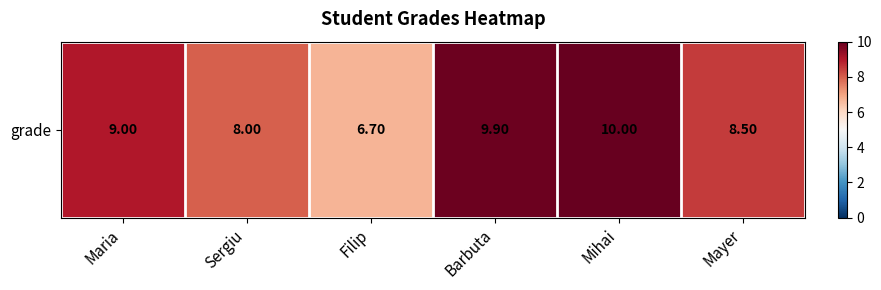

What is the ratio of the value at Mayer to the value at Barbuta?

0.9